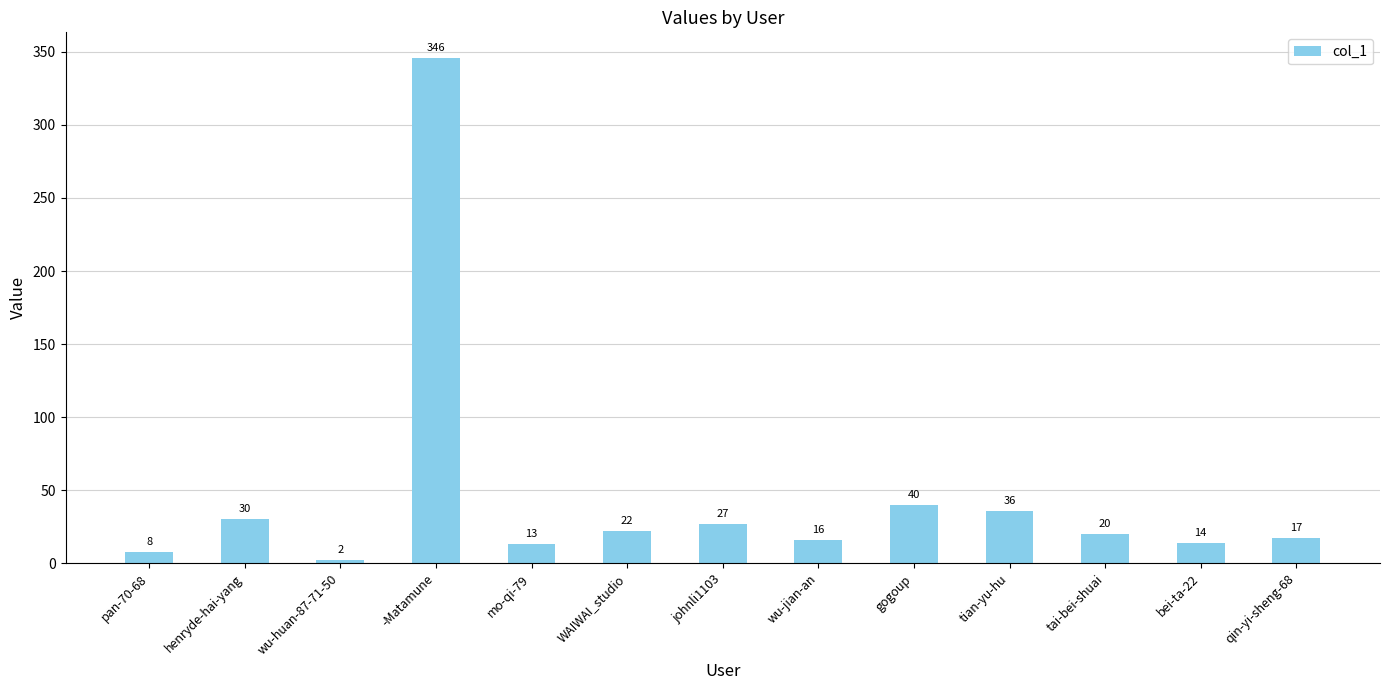

The value at -Matamune is 570. True or false?

False